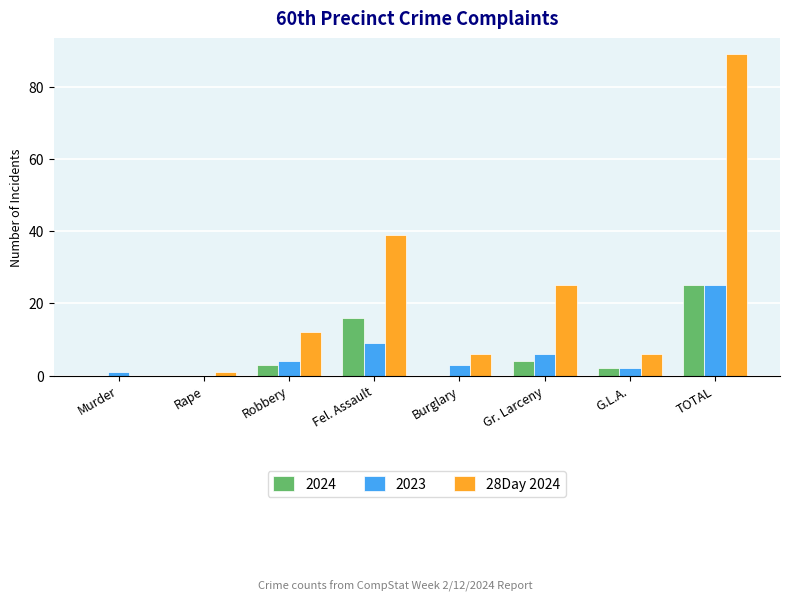

Is the value of 2023 at Burglary greater than the value of 28Day 2024 at Fel. Assault?

No